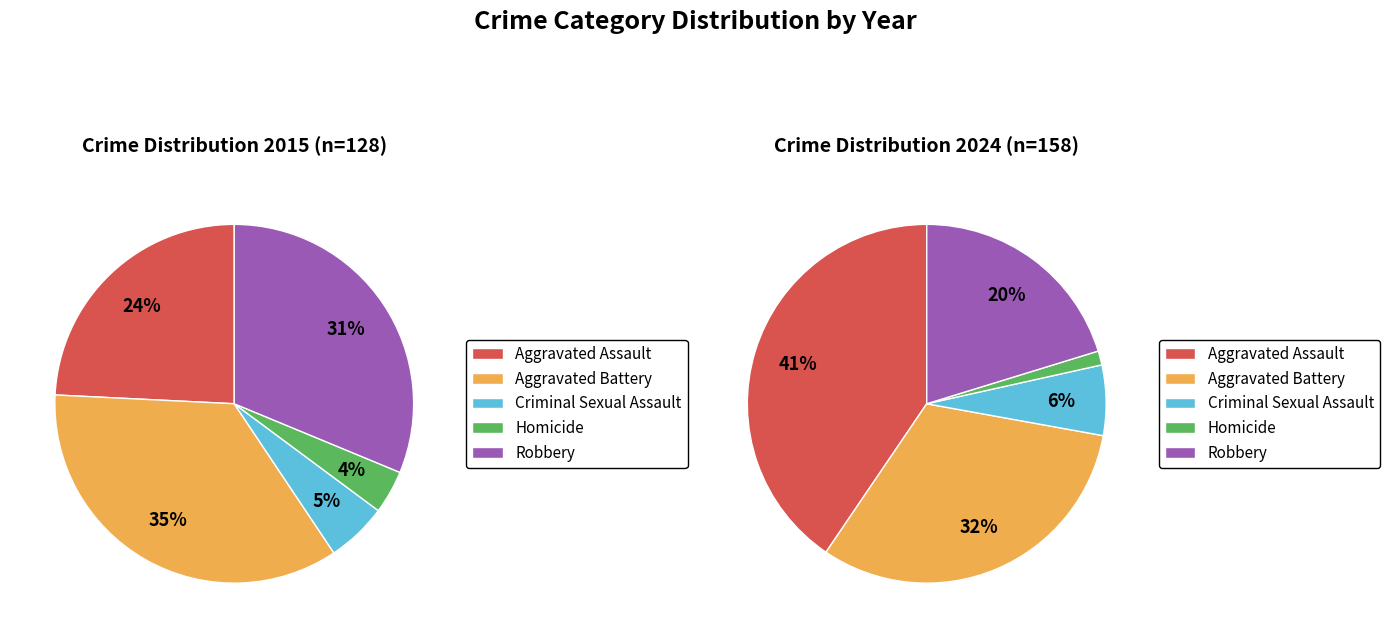

Count the number of slices in the pie.

5